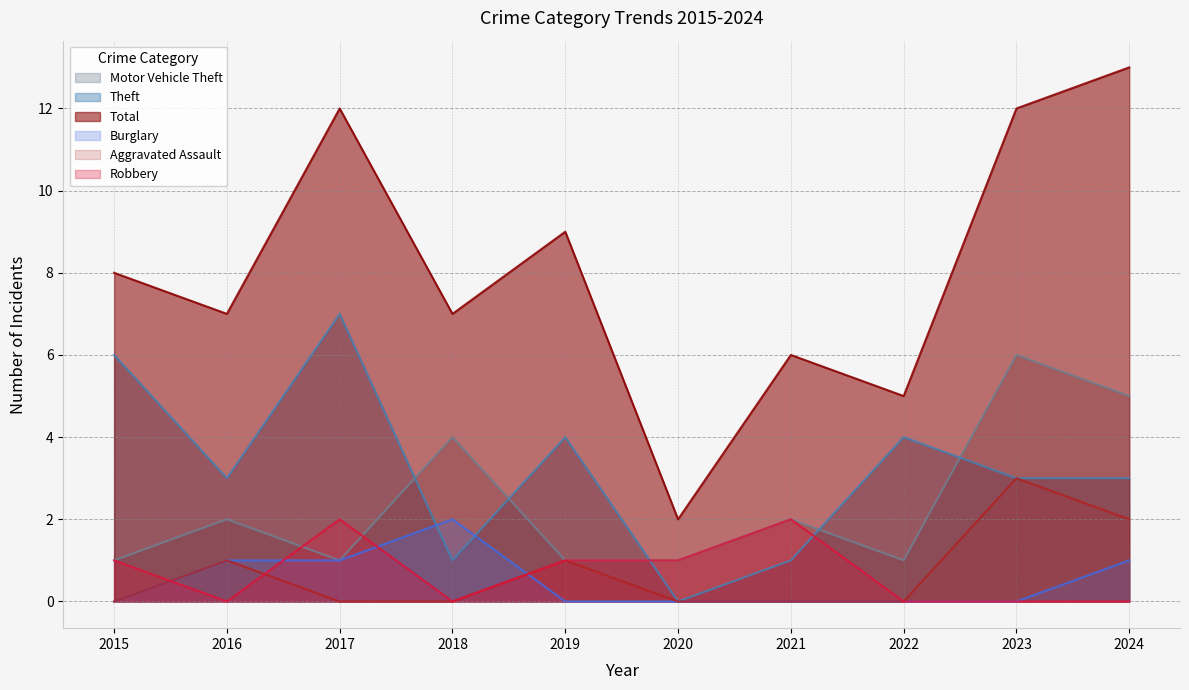

True or false: Total has a value of 2 at 2020.

True